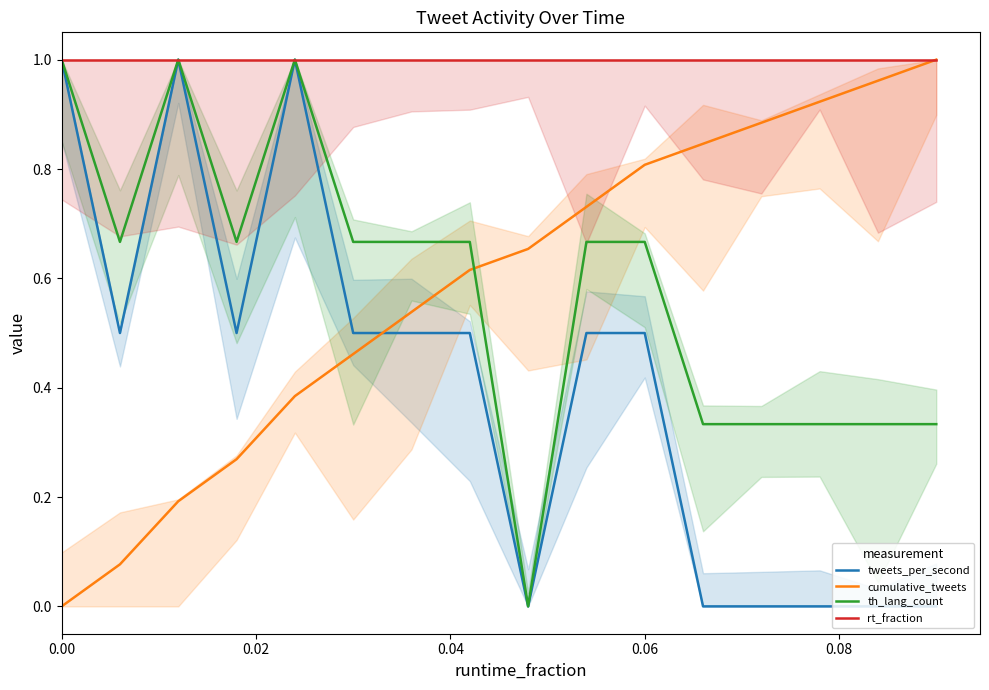

How many lines are shown in the chart?

4